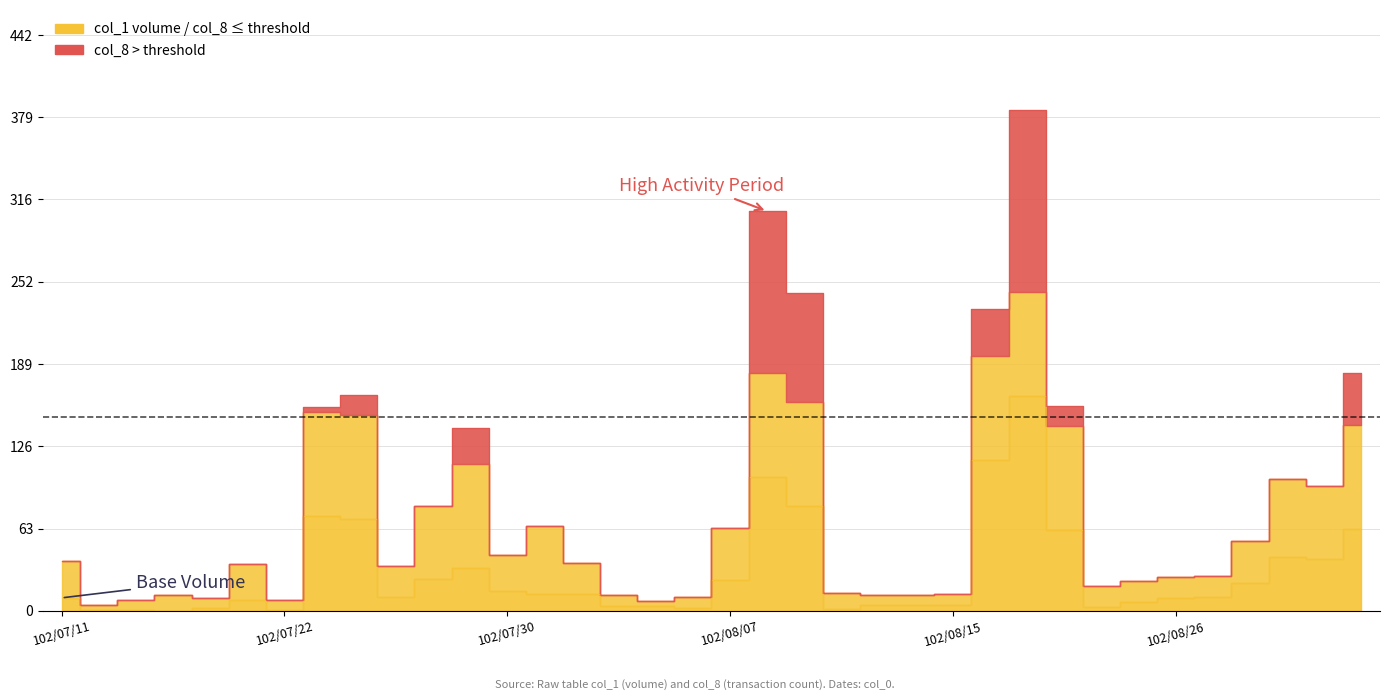

Read the col_1 value at 102/08/19.

165.0